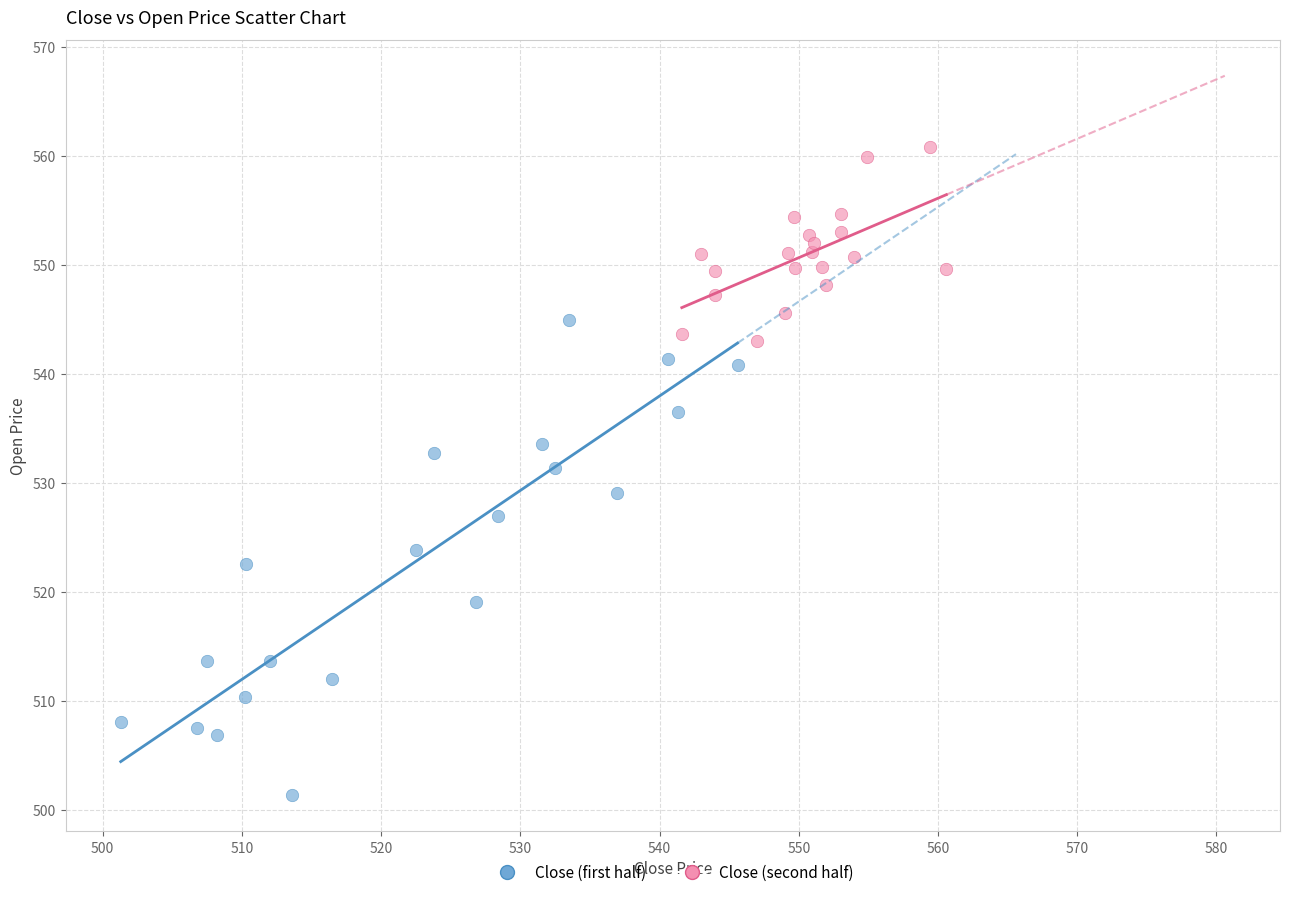

Which series reaches the maximum Y coordinate?

Close (second half)